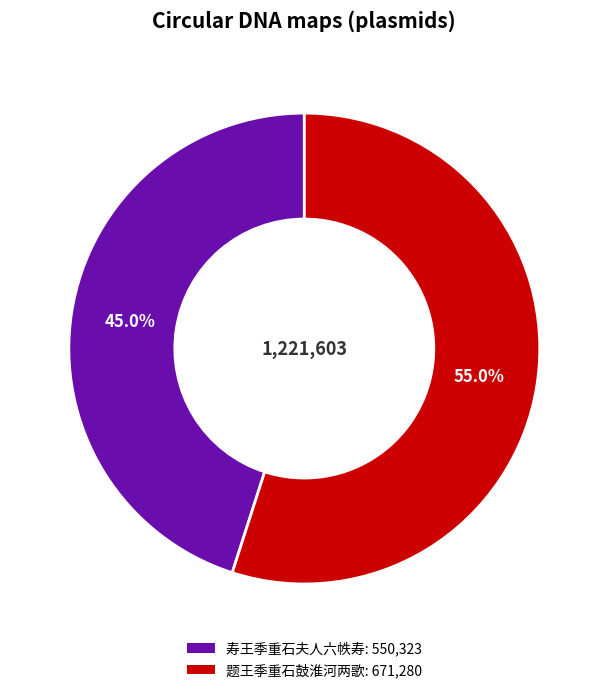

To the nearest percent, what is the difference between the largest and smallest slice percentages?

10%